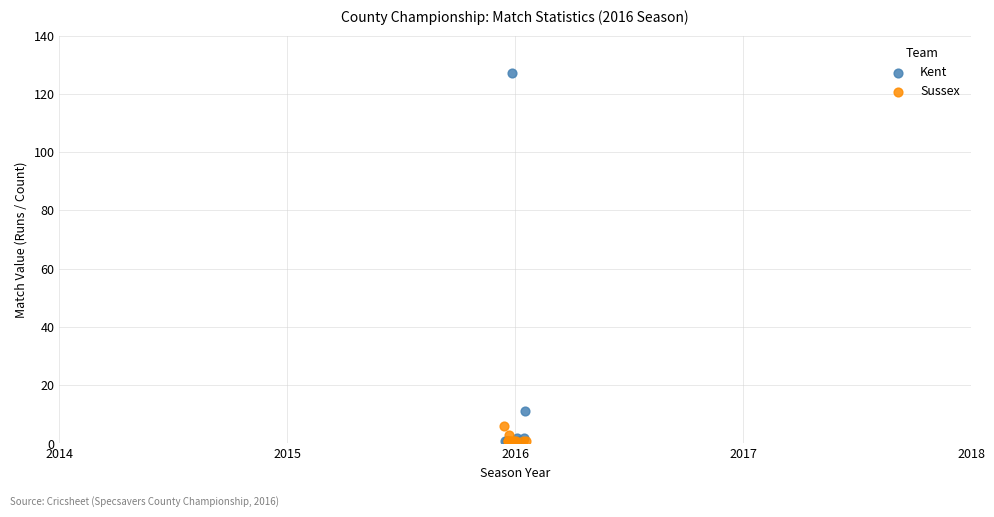

Which series has the widest spread of Y values?

Kent